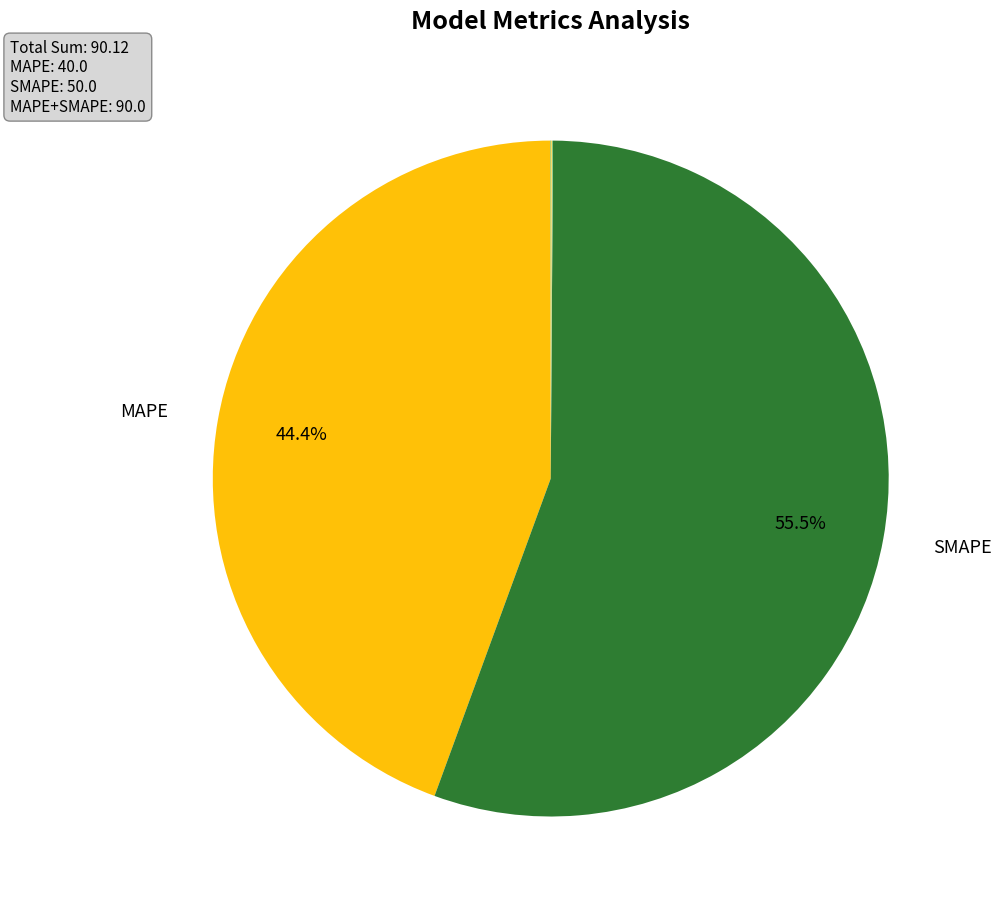

Is there any slice that represents more than half of the pie?

Yes